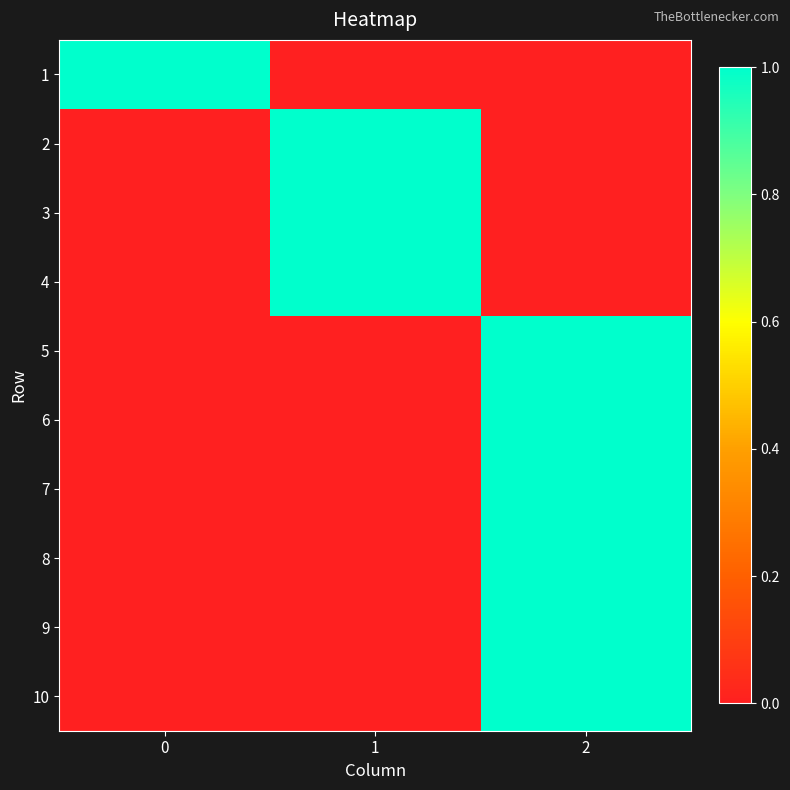

Reading right to left, transcribe all the data shown in this chart.

1: 2=0	1=0	0=1
2: 2=0	1=1	0=0
3: 2=0	1=1	0=0
4: 2=0	1=1	0=0
5: 2=1	1=0	0=0
6: 2=1	1=0	0=0
7: 2=1	1=0	0=0
8: 2=1	1=0	0=0
9: 2=1	1=0	0=0
10: 2=1	1=0	0=0